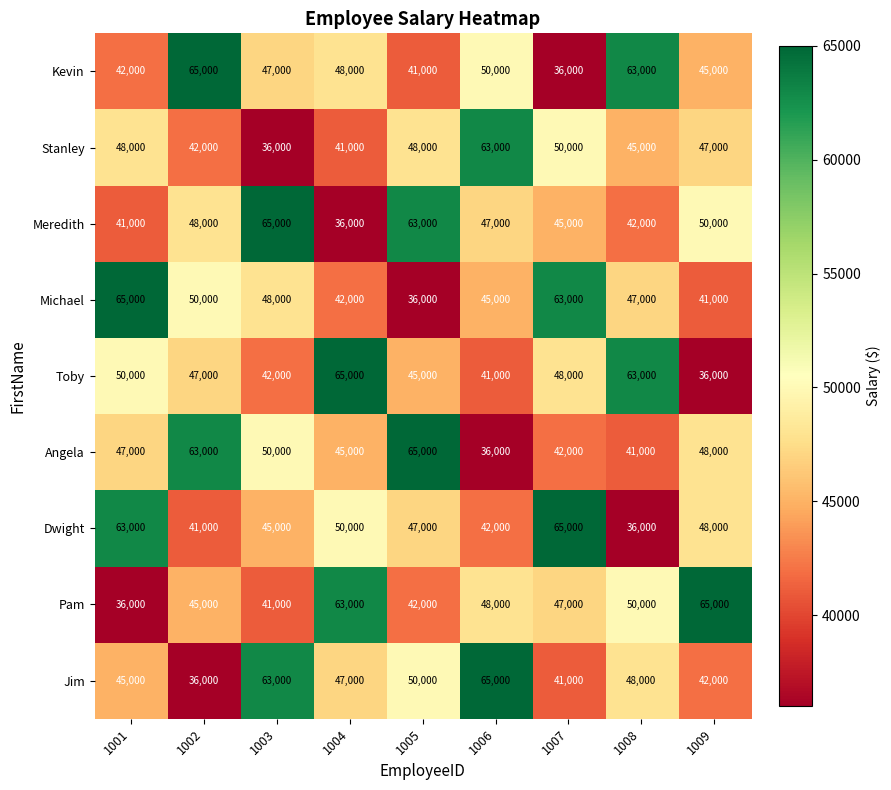

What is the sum of all Stanley values?

420000